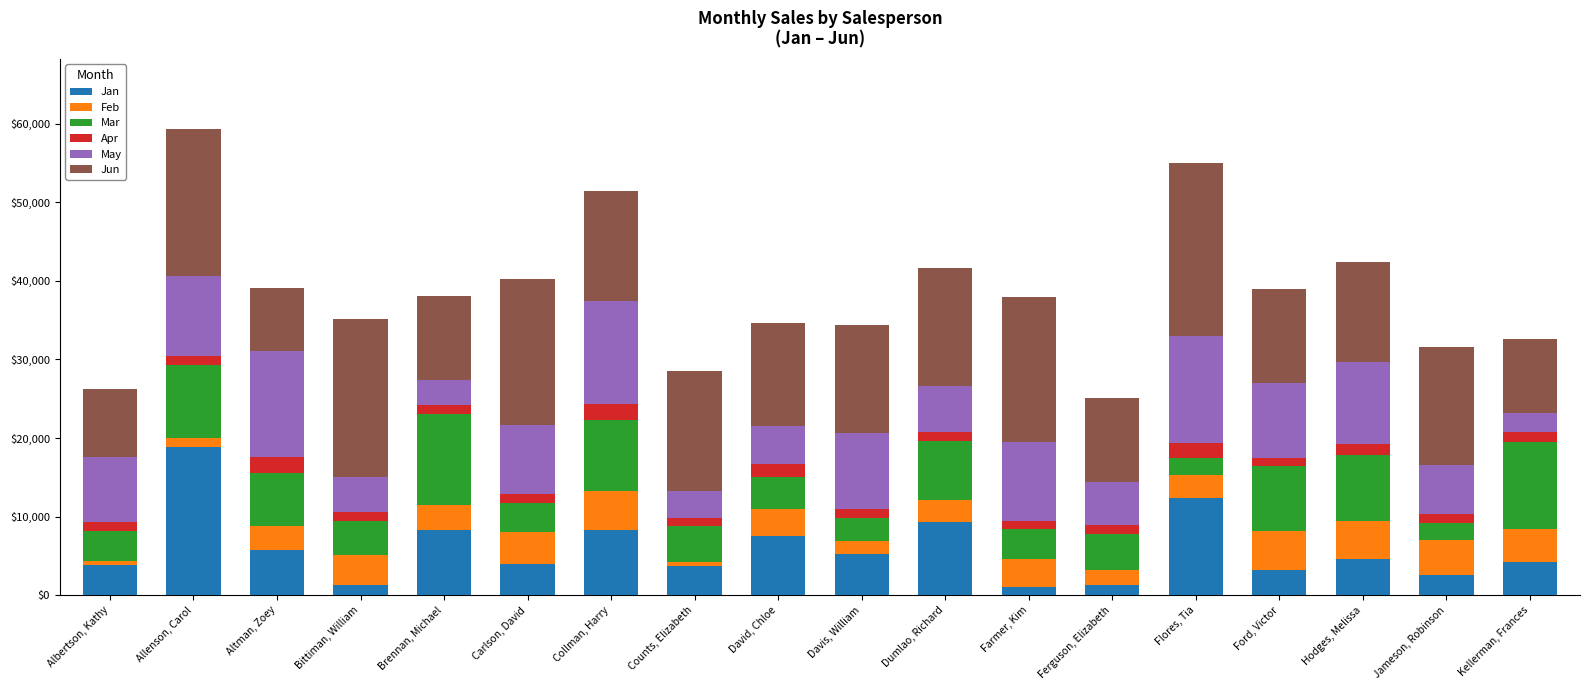

What is the difference between the maximum and minimum values in the Jan series?

17827